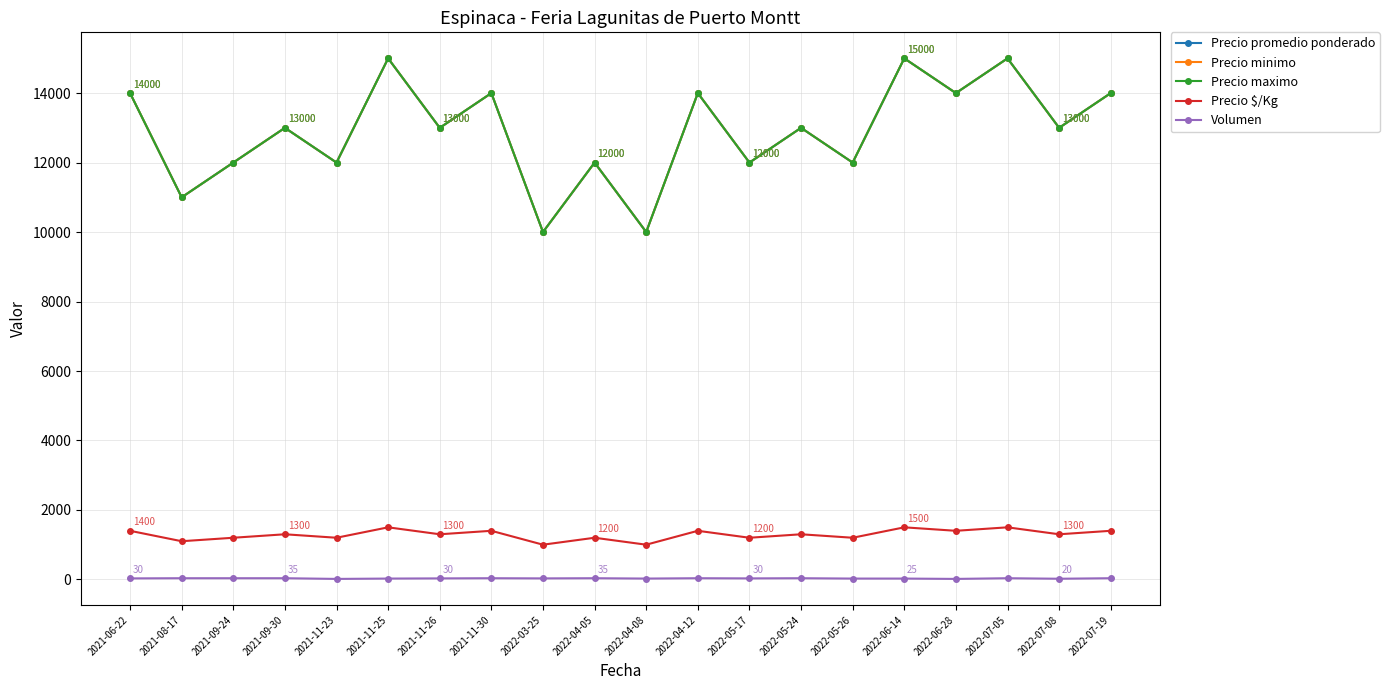

Which category has the lowest value across all series?

2021-11-23